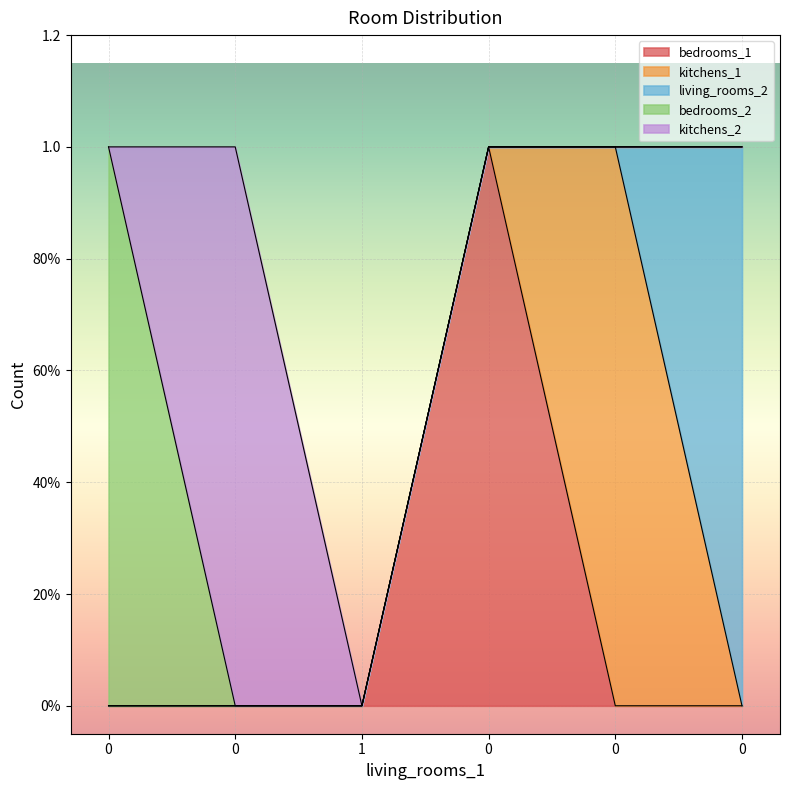

What is the total value across all series at 0?

1